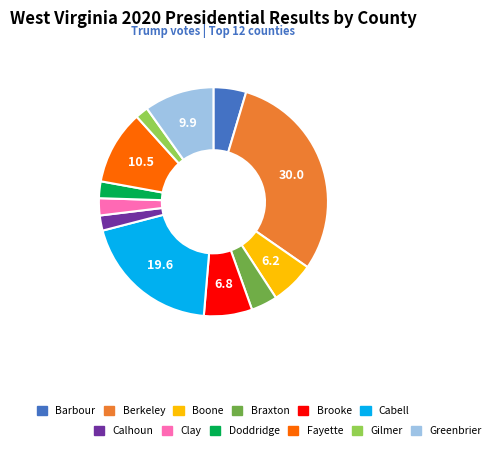

Is there a majority slice in this chart?

No